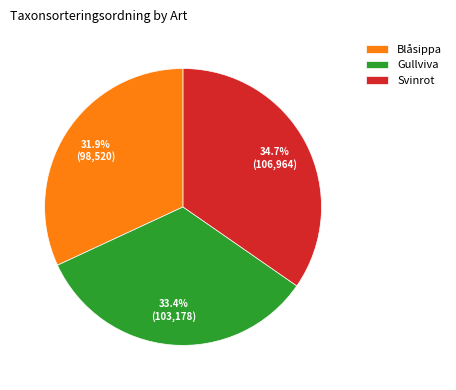

Count the number of slices in the pie.

3